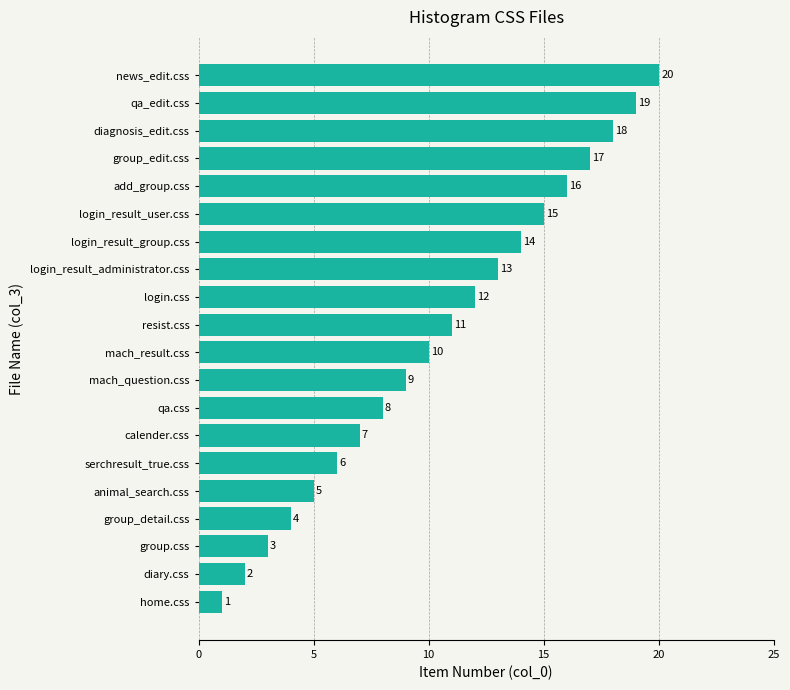

Between login_result_user.css and login_result_administrator.css, which is larger?

login_result_user.css